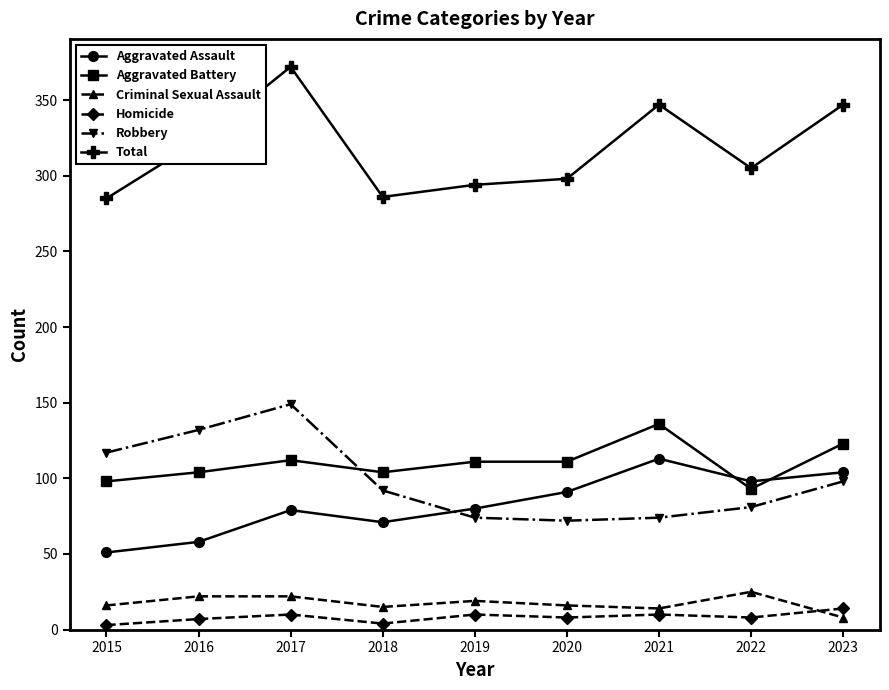

How many values in the Robbery series are below 92?

4